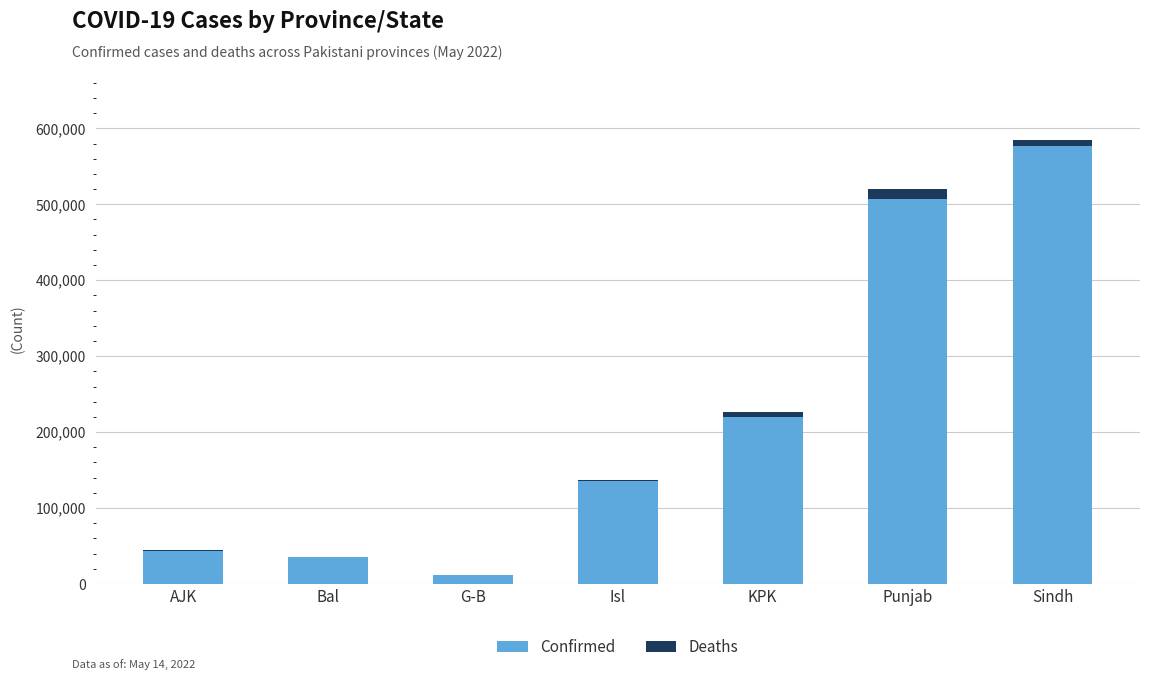

What is the total value across all series at Punjab?

520241